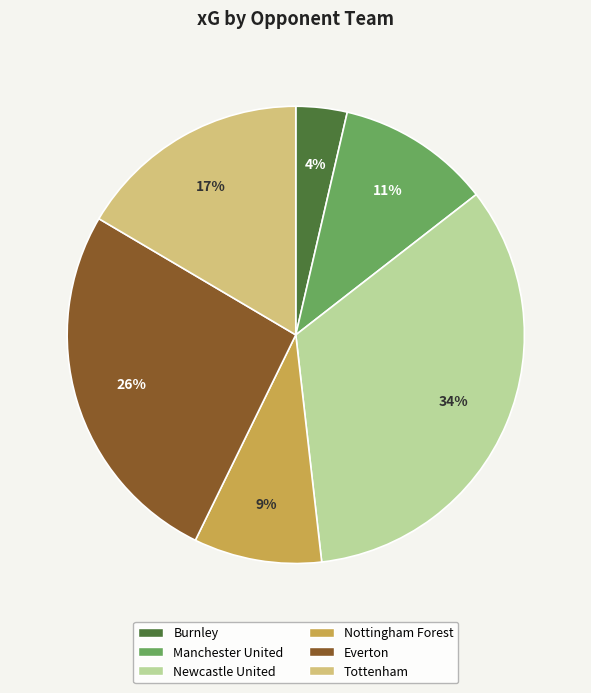

Rank the categories by value from lowest to highest.

Burnley, Nottingham Forest, Manchester United, Tottenham, Everton, Newcastle United